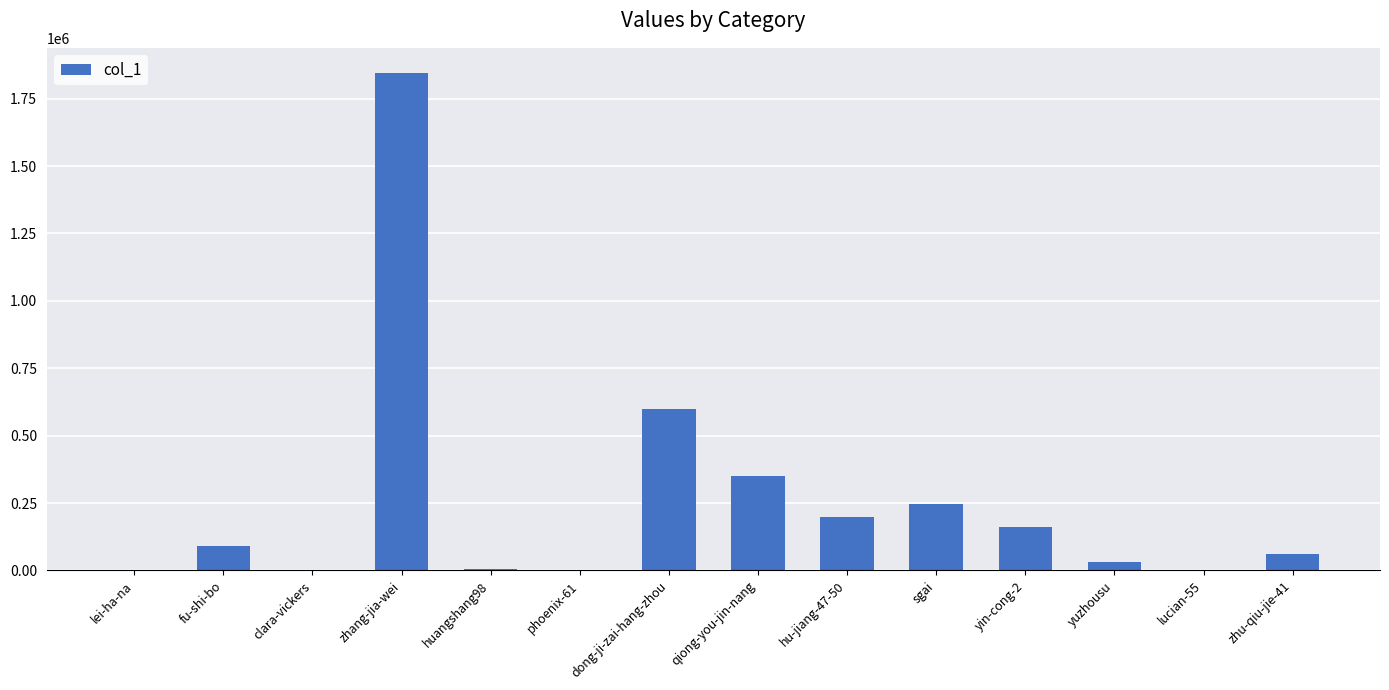

What is the difference between the values at sgai and zhu-qiu-jie-41?

187109